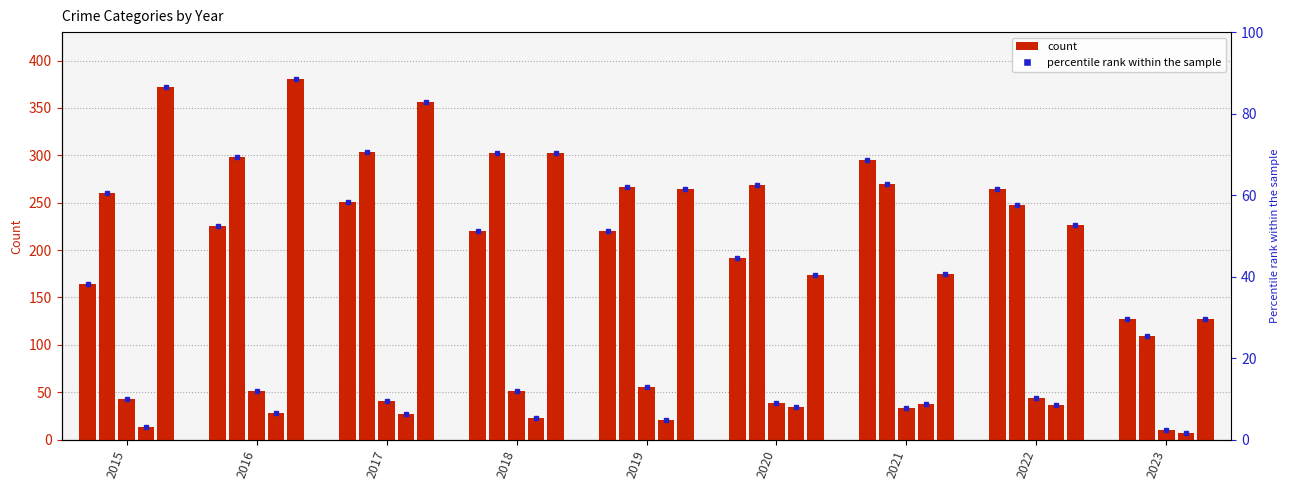

How many data points in Homicide are above 27?

4